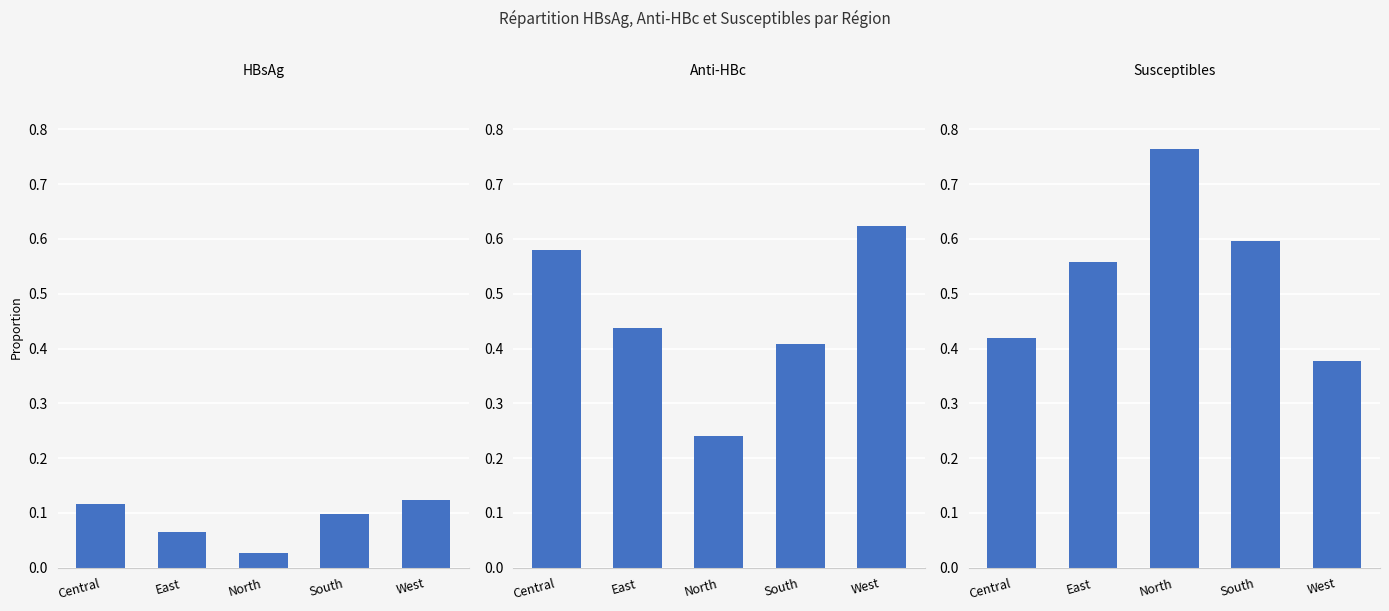

What is the maximum value shown in the chart?

0.8